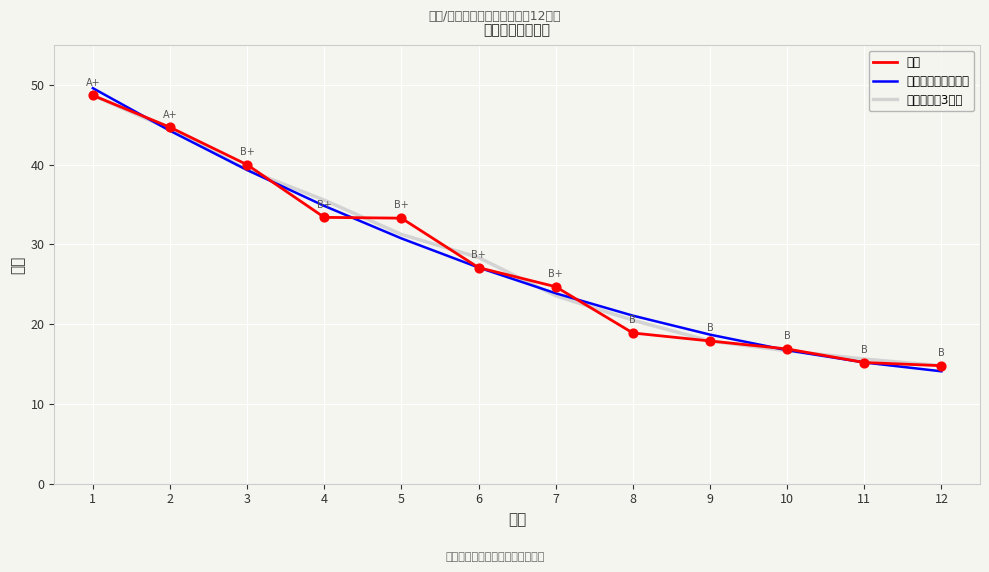

Which series has the largest total across all categories?

移动平均（3所）